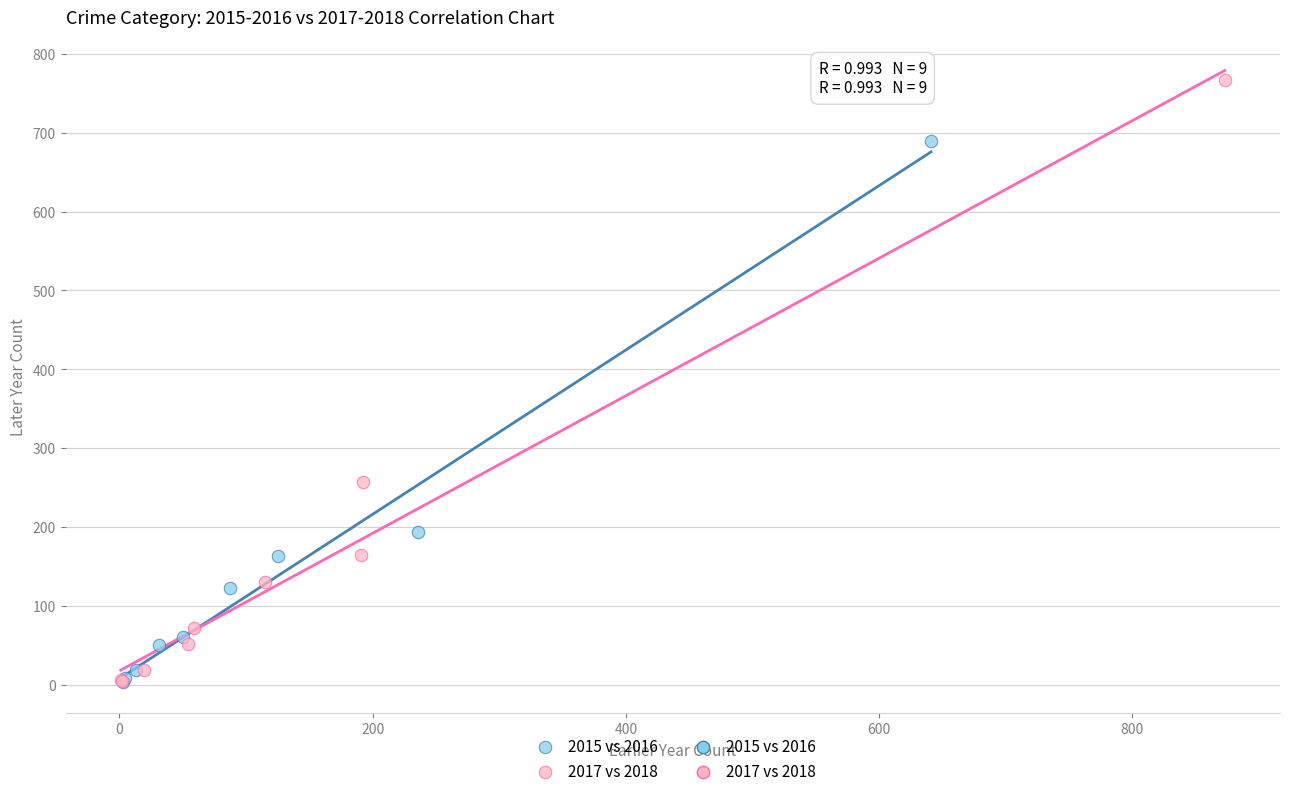

Which series reaches the maximum Y coordinate?

2017 vs 2018